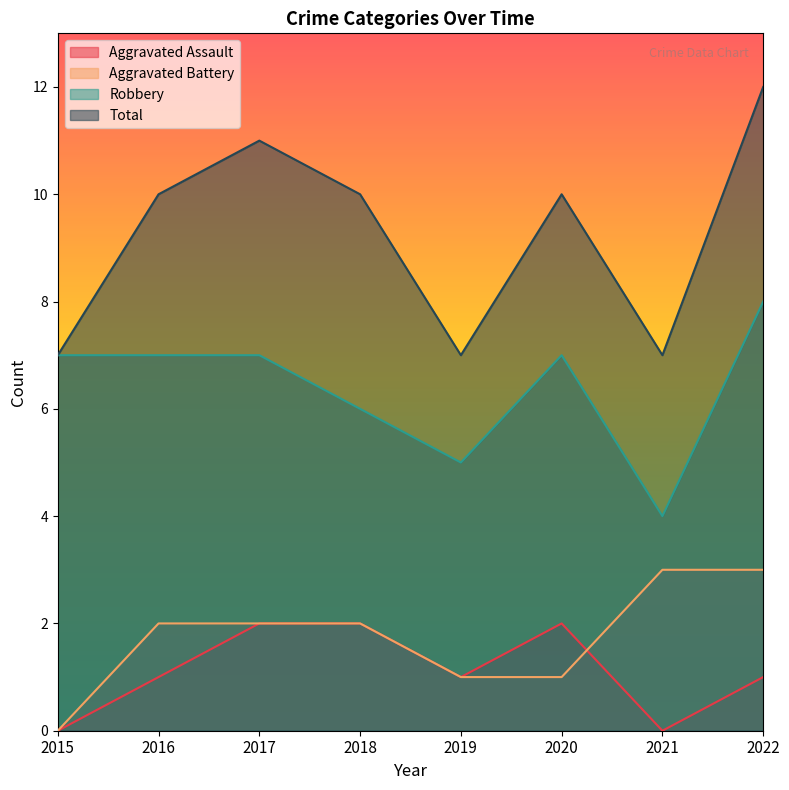

Which series has the widest spread of values?

Total